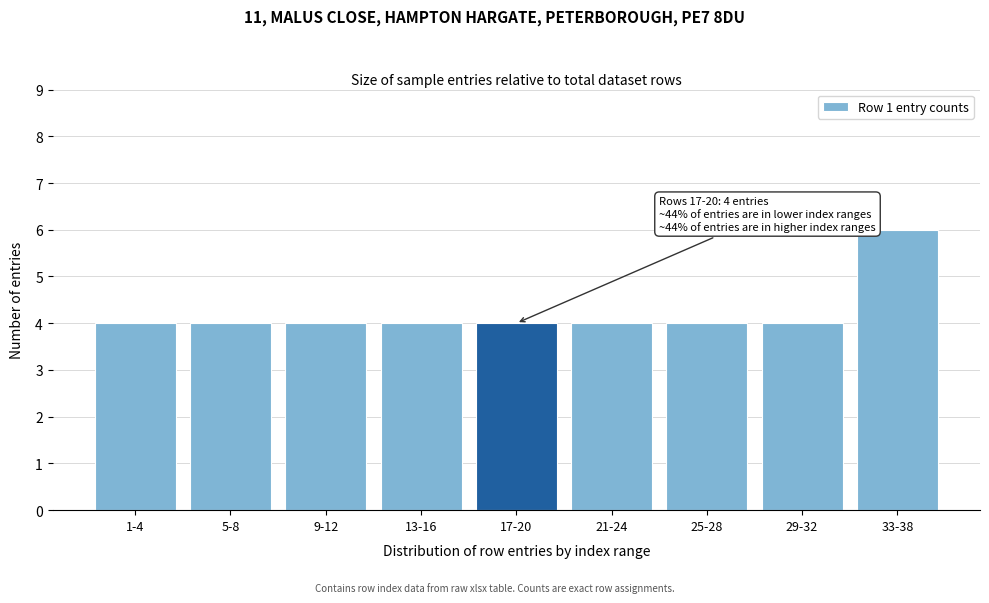

Reading left to right, list all the values displayed in this chart.

4	4	4	4	4	4	4	4	6